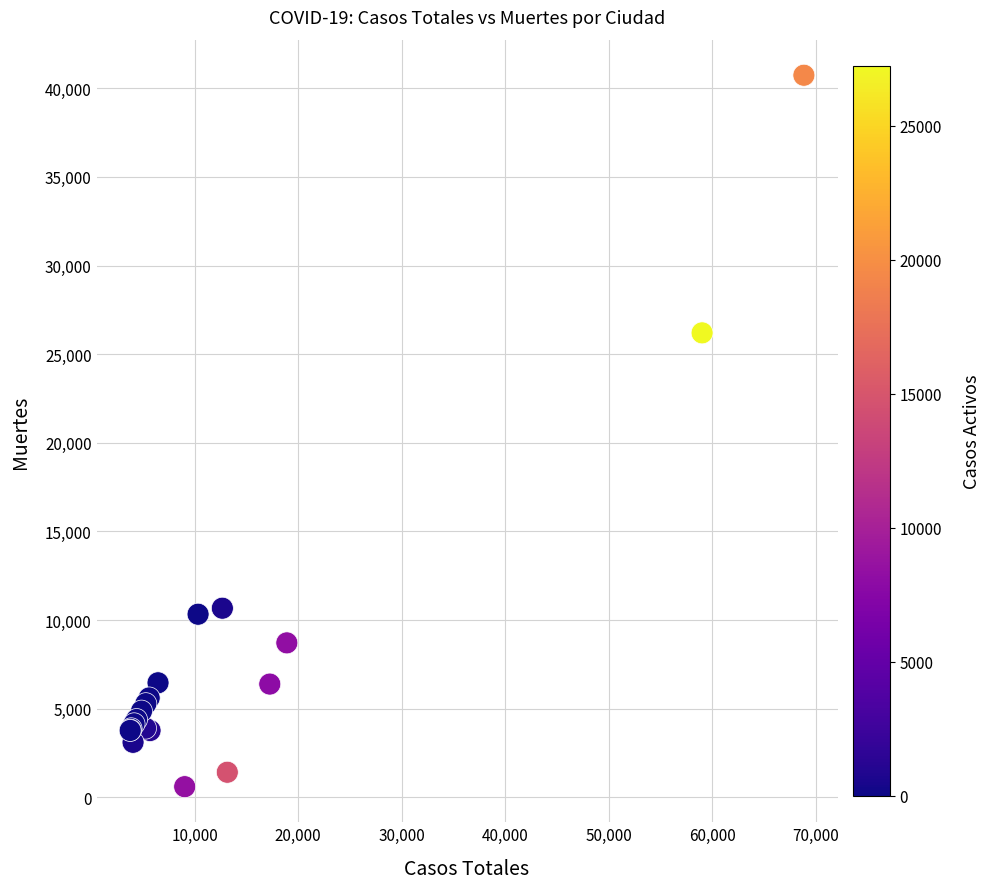

What Y value in the scatter plot is closest to 20670?

26203